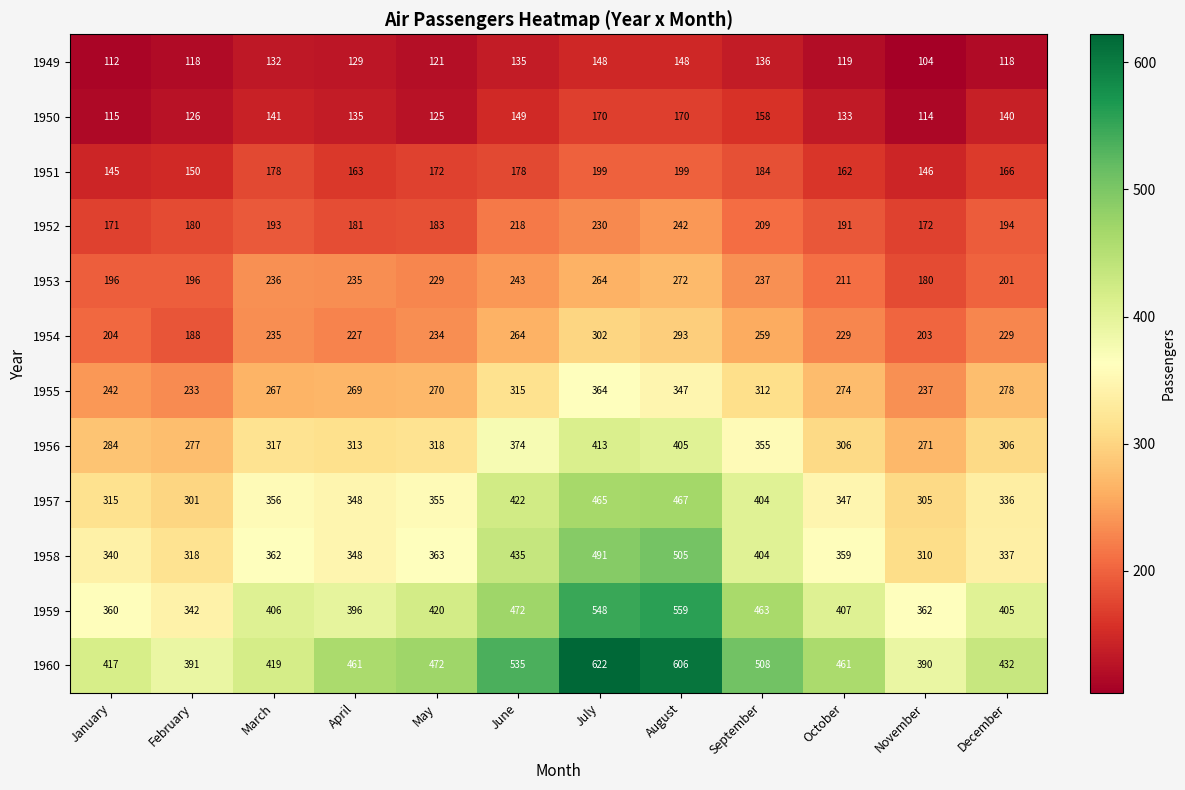

Read the 1950 value at November.

114